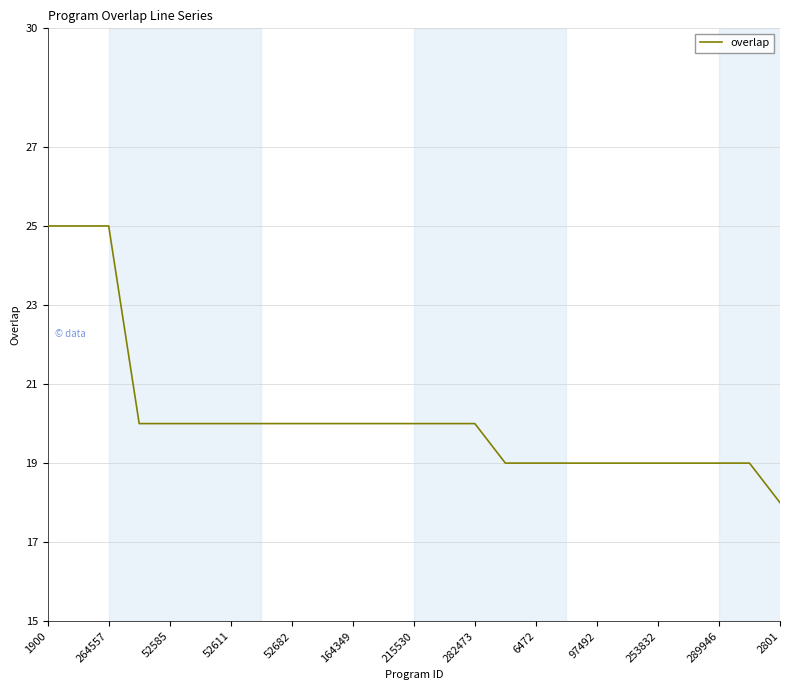

What is the difference between the maximum and minimum values?

7